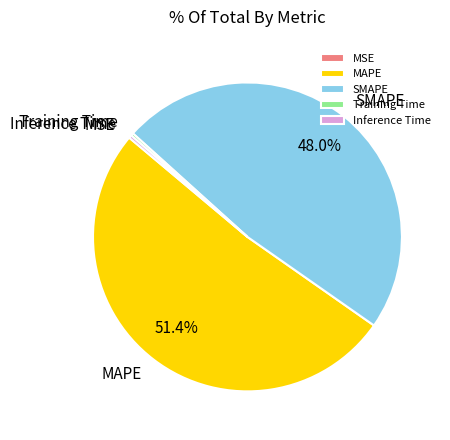

To the nearest percent, what percentage of the pie is SMAPE?

48%